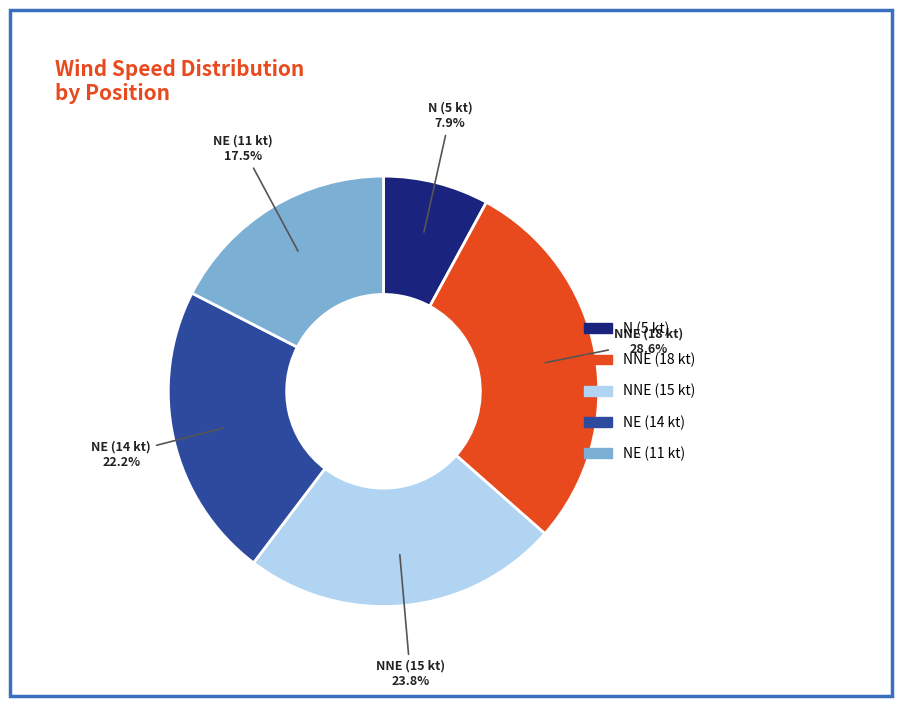

To the nearest percent, what percentage of the pie is NNE (18 kt)?

29%